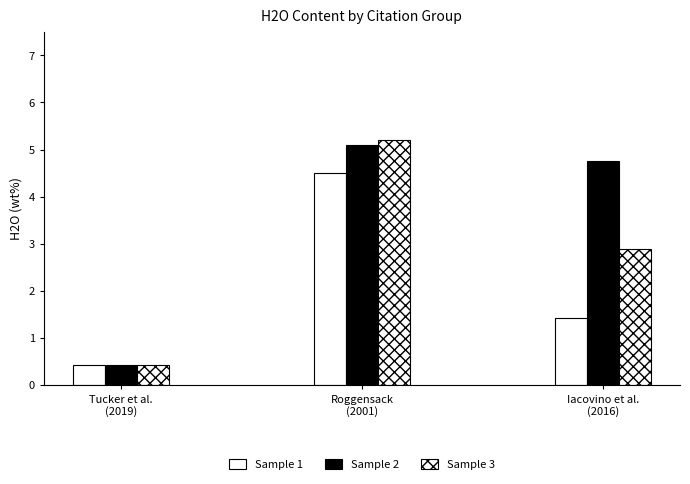

What is the highest value of the Sample 3 series?

5.2